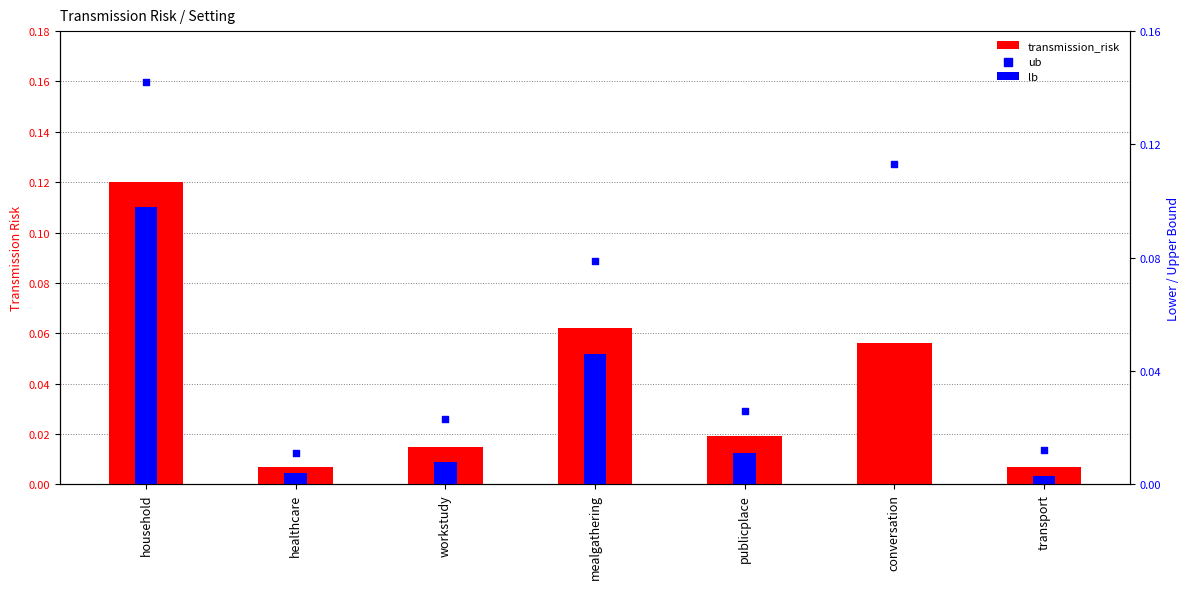

Which series has the largest Y range (max minus min)?

ub